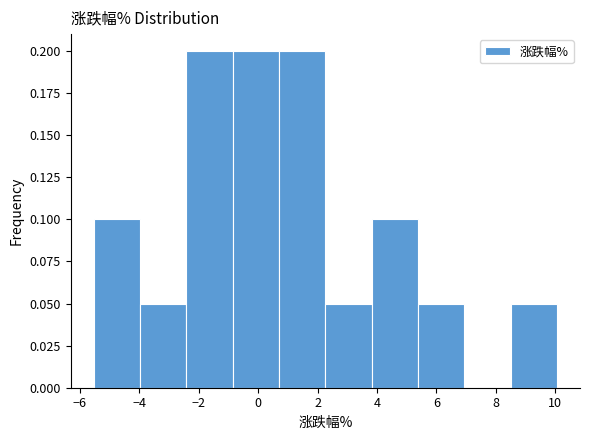

What is the height of the bar covering 5.4 to 7.0 on the x-axis? Neither the bar edges nor the heights are printed on the chart, so give them approximately, as read against the axes.

0.05